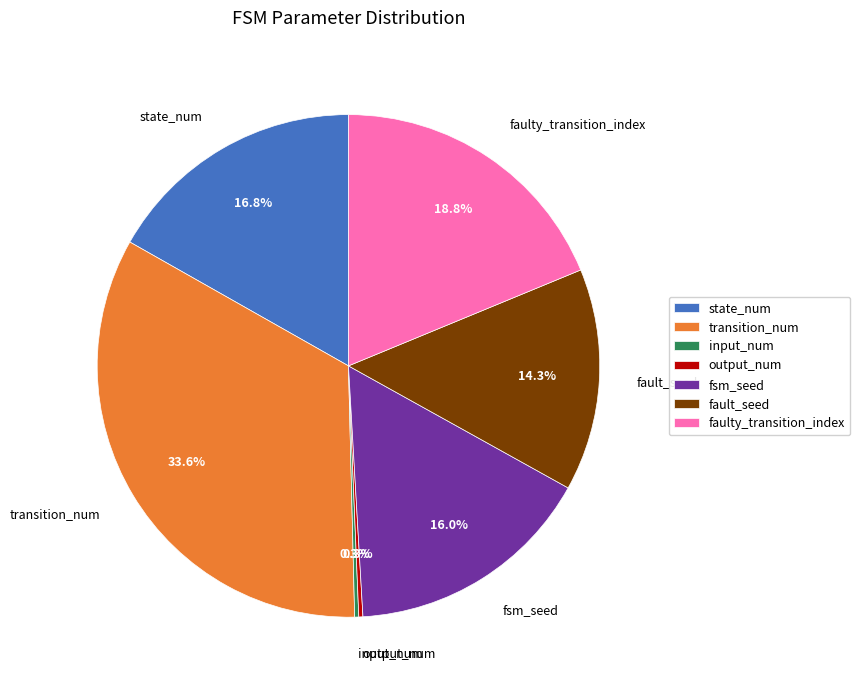

What percentage is NOT represented by faulty_transition_index?

81.2%